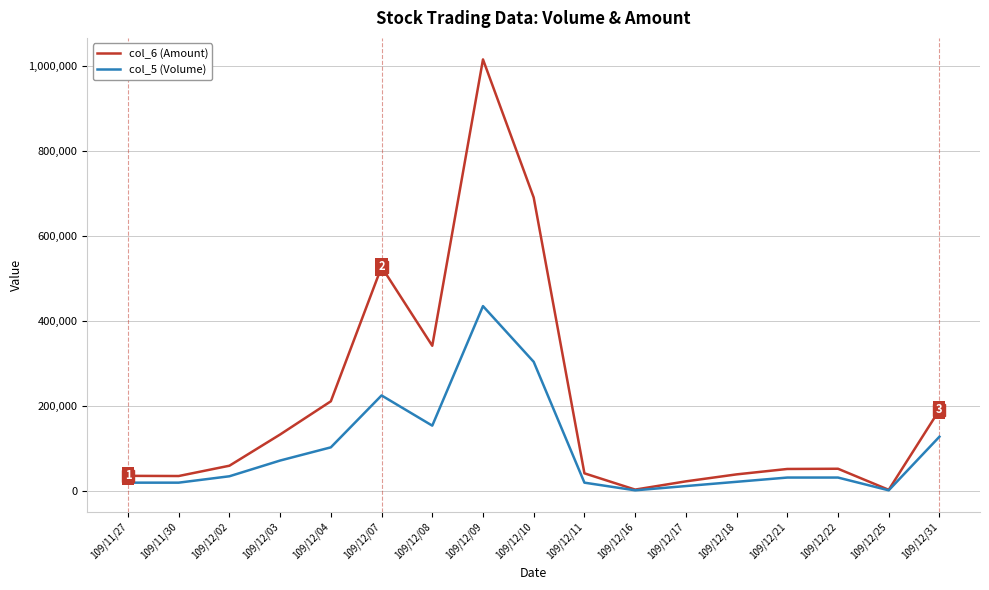

Which series changed the most between 109/12/09 and 109/12/18?

col_6 (Amount)